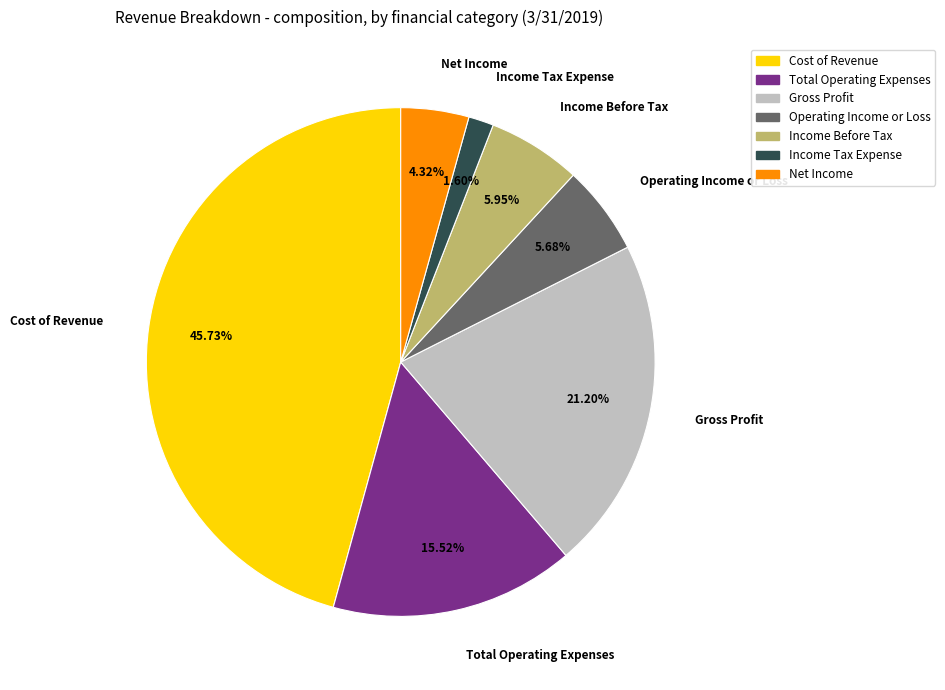

Combined, do Net Income and Gross Profit account for over 50%?

No